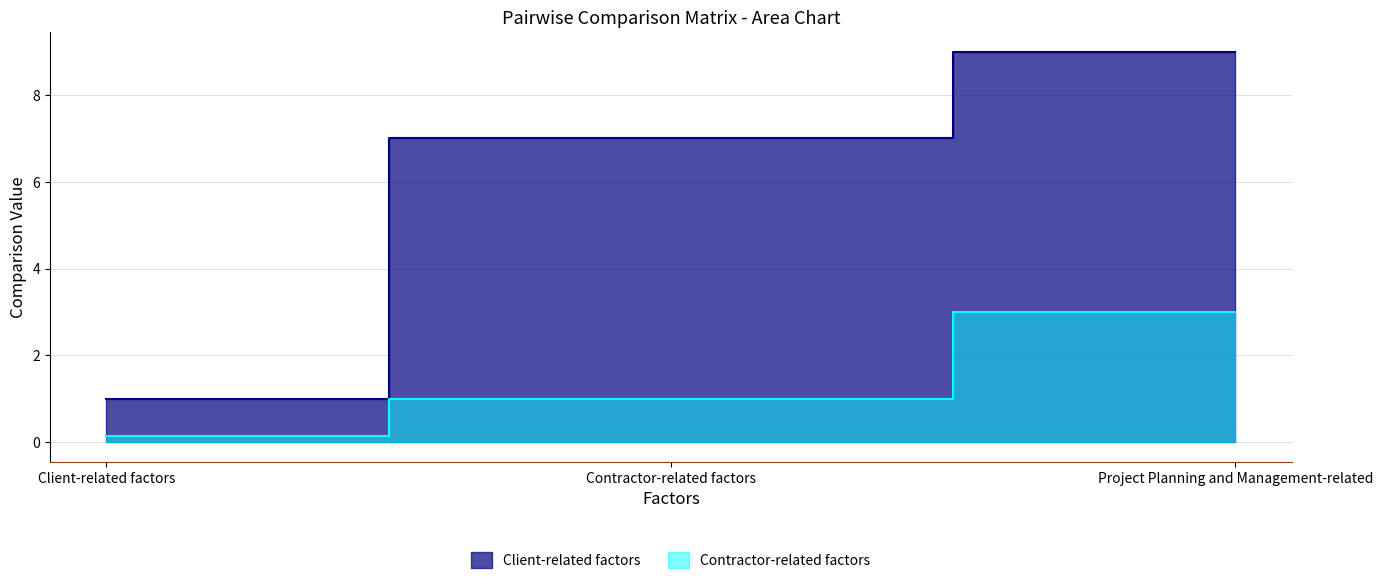

The value of Contractor-related factors at Client-related factors is 0.1. True or false?

False